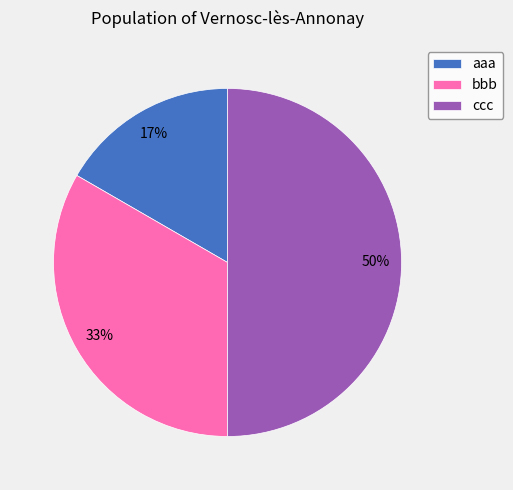

To the nearest percent, what is the difference between the largest and smallest slice percentages?

33%